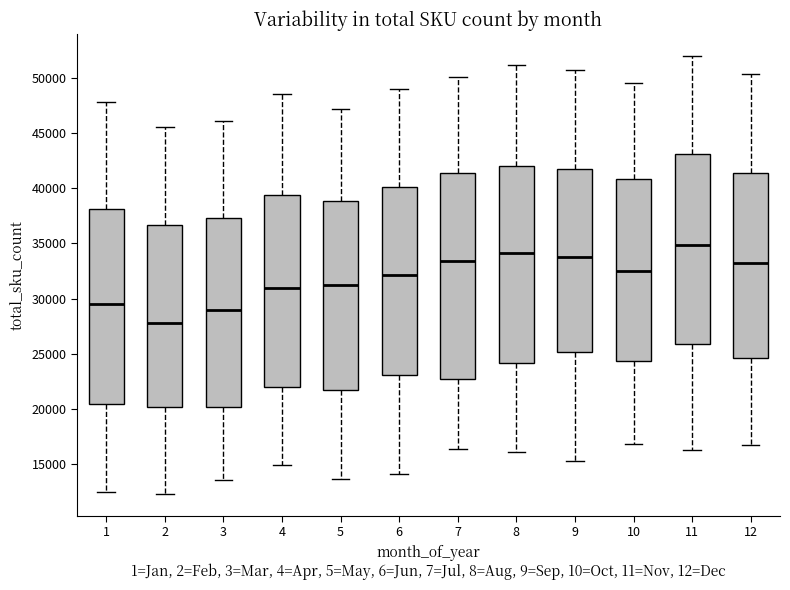

Comparing the boxes themselves (not the whiskers), which one is the tallest?

7